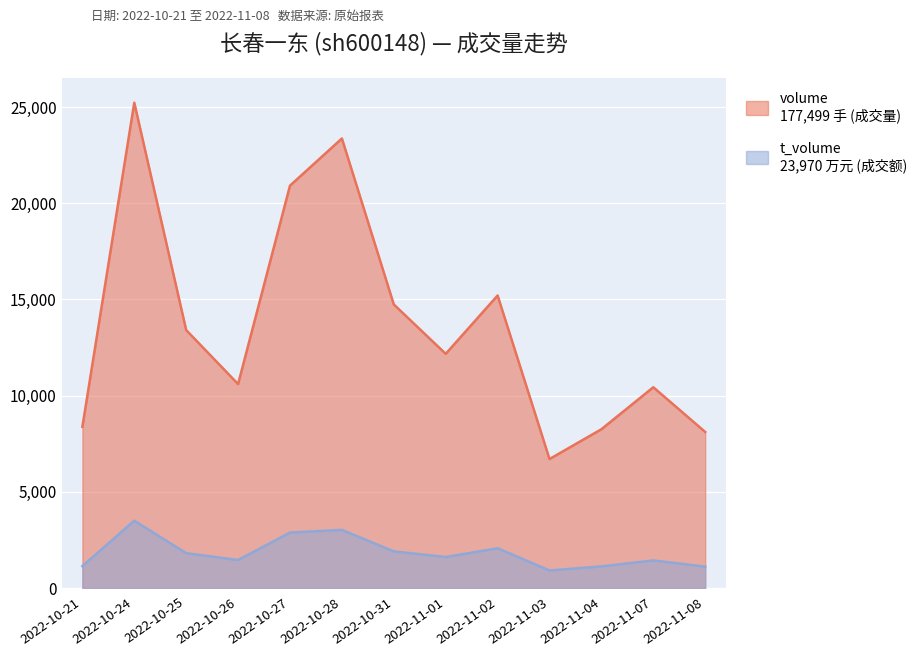

What is the sum of the volume values at 2022-10-25 and 2022-10-31?

28145